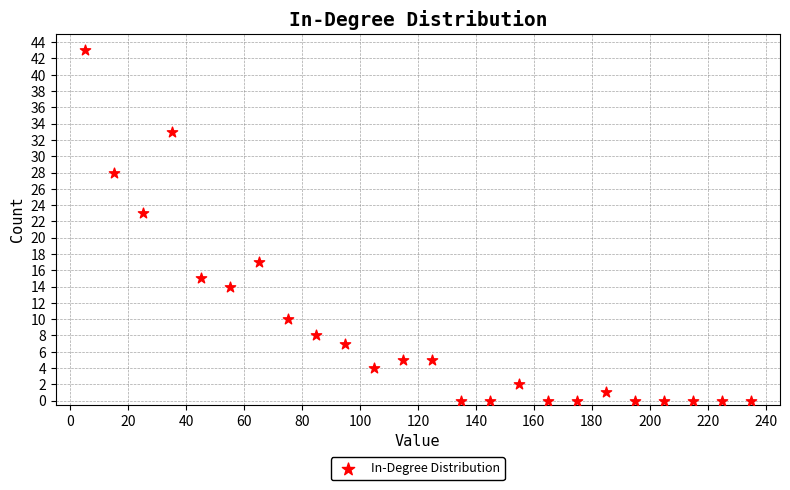

What is the range of Y values (max minus min)?

43